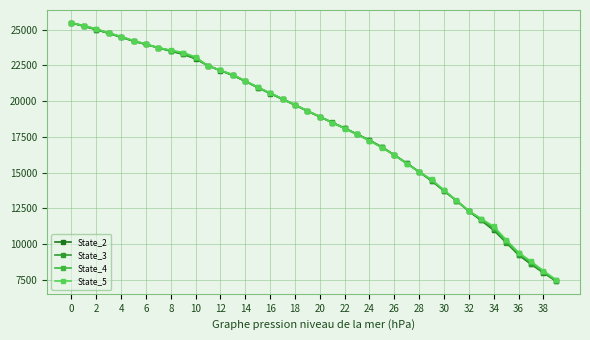

What is the sum of all State_5 values?

730442.7